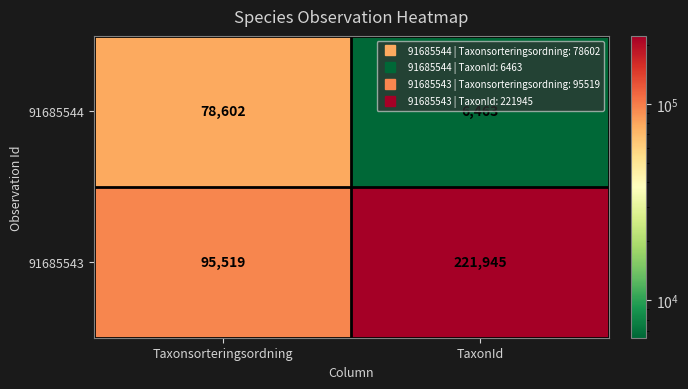

At Taxonsorteringsordning, list the series in order from smallest to largest.

91685544, 91685543